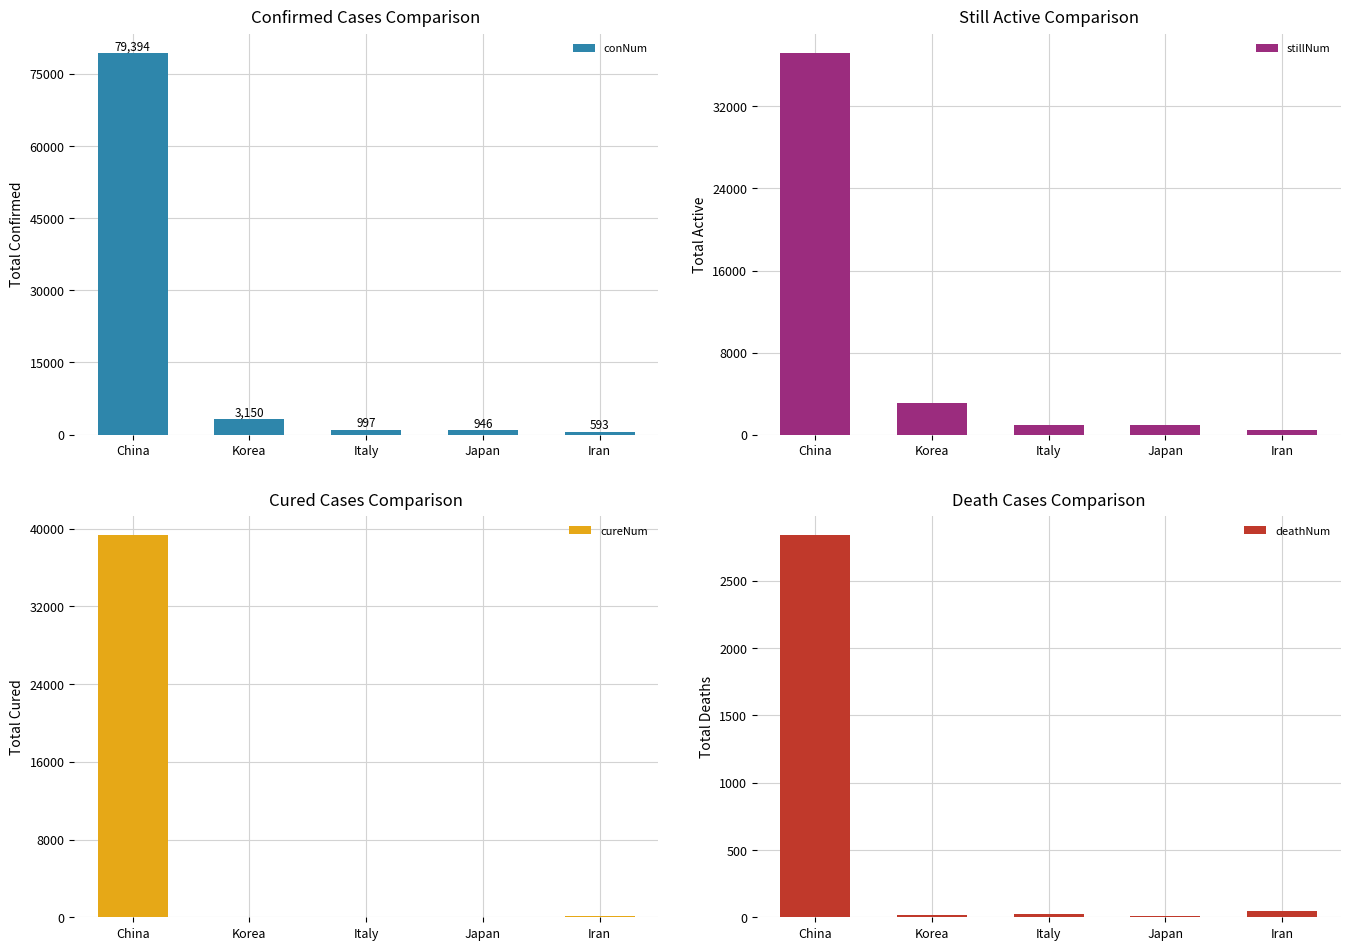

Rank the series by their maximum value, from highest to lowest.

conNum, cureNum, stillNum, deathNum